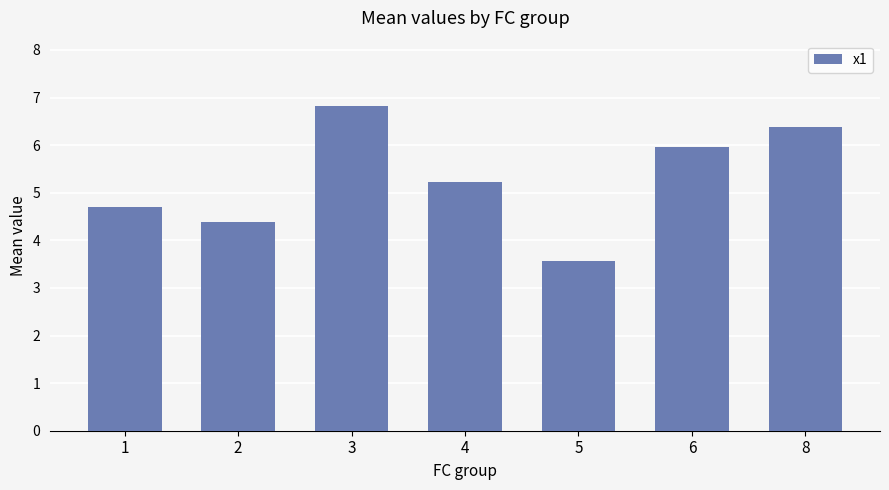

Reading left to right, list all the values displayed in this chart.

4.7	4.4	6.8	5.2	3.6	6.0	6.4